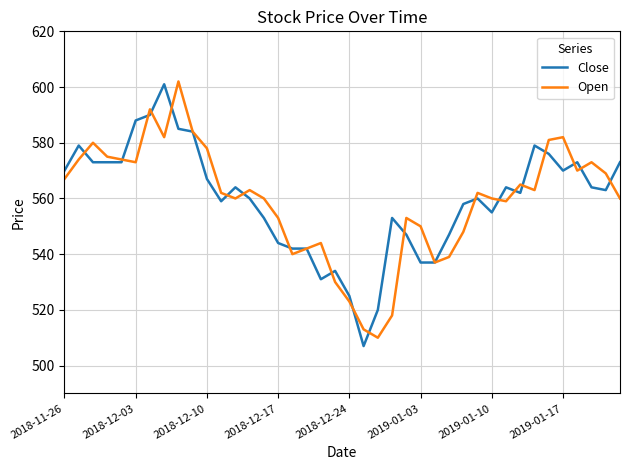

What are all the series names shown in the legend?

Close, Open